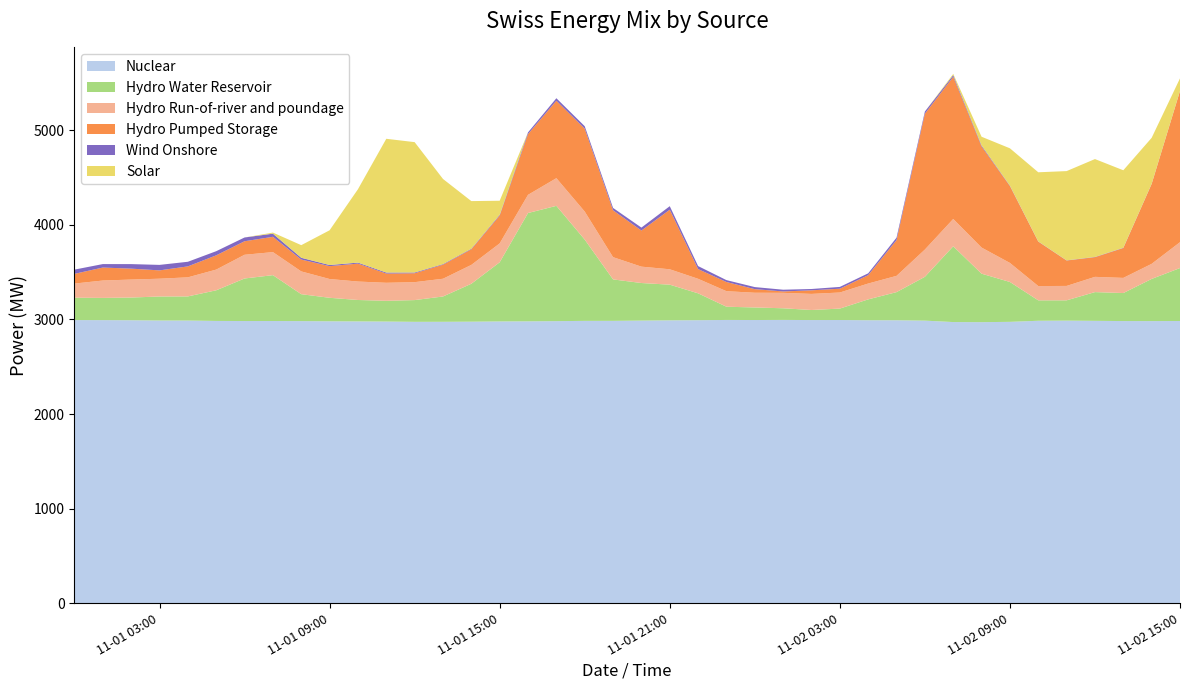

Reading left to right, list all the values displayed in this chart.

Nuclear: 2022-11-01 00:00=2992.8	2022-11-01 01:00=2992.2	2022-11-01 02:00=2991.0	2022-11-01 03:00=2988.3	2022-11-01 04:00=2987.9	2022-11-01 05:00=2983.7	2022-11-01 06:00=2982.7	2022-11-01 07:00=2982.9	2022-11-01 08:00=2981.8	2022-11-01 09:00=2979.9	2022-11-01 10:00=2978.7	2022-11-01 11:00=2977.2	2022-11-01 12:00=2974.3	2022-11-01 13:00=2974.6	2022-11-01 14:00=2975.9	2022-11-01 15:00=2978.4	2022-11-01 16:00=2979.4	2022-11-01 17:00=2981.4	2022-11-01 18:00=2984.4	2022-11-01 19:00=2984.6	2022-11-01 20:00=2987.4	2022-11-01 21:00=2990.1	2022-11-01 22:00=2991.5	2022-11-01 23:00=2994.1	2022-11-02 00:00=2993.4	2022-11-02 01:00=2994.4	2022-11-02 02:00=2993.1	2022-11-02 03:00=2993.5	2022-11-02 04:00=2991.1	2022-11-02 05:00=2990.9	2022-11-02 06:00=2986.9	2022-11-02 07:00=2971.8	2022-11-02 08:00=2970.7	2022-11-02 09:00=2974.1	2022-11-02 10:00=2985.5	2022-11-02 11:00=2987.0	2022-11-02 12:00=2984.7	2022-11-02 13:00=2982.4	2022-11-02 14:00=2982.0	2022-11-02 15:00=2983.1
Hydro Water Reservoir: 2022-11-01 00:00=236.6	2022-11-01 01:00=234.9	2022-11-01 02:00=240.0	2022-11-01 03:00=253.8	2022-11-01 04:00=255.0	2022-11-01 05:00=323.9	2022-11-01 06:00=449.8	2022-11-01 07:00=484.8	2022-11-01 08:00=284.6	2022-11-01 09:00=248.4	2022-11-01 10:00=226.4	2022-11-01 11:00=219.4	2022-11-01 12:00=229.8	2022-11-01 13:00=267.6	2022-11-01 14:00=400.8	2022-11-01 15:00=625.4	2022-11-01 16:00=1145.1	2022-11-01 17:00=1218.8	2022-11-01 18:00=859.0	2022-11-01 19:00=438.1	2022-11-01 20:00=397.1	2022-11-01 21:00=377.0	2022-11-01 22:00=284.1	2022-11-01 23:00=139.9	2022-11-02 00:00=132.7	2022-11-02 01:00=123.2	2022-11-02 02:00=106.2	2022-11-02 03:00=120.8	2022-11-02 04:00=220.6	2022-11-02 05:00=297.4	2022-11-02 06:00=463.3	2022-11-02 07:00=801.0	2022-11-02 08:00=512.5	2022-11-02 09:00=421.4	2022-11-02 10:00=215.8	2022-11-02 11:00=214.4	2022-11-02 12:00=303.8	2022-11-02 13:00=296.1	2022-11-02 14:00=445.8	2022-11-02 15:00=559.8
Hydro Run-of-river and poundage: 2022-11-01 00:00=149.3	2022-11-01 01:00=183.8	2022-11-01 02:00=190.0	2022-11-01 03:00=188.0	2022-11-01 04:00=201.7	2022-11-01 05:00=218.8	2022-11-01 06:00=250.7	2022-11-01 07:00=243.6	2022-11-01 08:00=240.8	2022-11-01 09:00=198.5	2022-11-01 10:00=195.0	2022-11-01 11:00=190.3	2022-11-01 12:00=189.5	2022-11-01 13:00=187.5	2022-11-01 14:00=199.3	2022-11-01 15:00=199.6	2022-11-01 16:00=192.3	2022-11-01 17:00=292.6	2022-11-01 18:00=296.3	2022-11-01 19:00=235.2	2022-11-01 20:00=173.0	2022-11-01 21:00=162.7	2022-11-01 22:00=153.5	2022-11-01 23:00=164.2	2022-11-02 00:00=155.6	2022-11-02 01:00=163.3	2022-11-02 02:00=170.2	2022-11-02 03:00=169.9	2022-11-02 04:00=167.4	2022-11-02 05:00=171.9	2022-11-02 06:00=288.1	2022-11-02 07:00=288.8	2022-11-02 08:00=276.1	2022-11-02 09:00=201.3	2022-11-02 10:00=151.1	2022-11-02 11:00=152.4	2022-11-02 12:00=161.2	2022-11-02 13:00=160.1	2022-11-02 14:00=159.4	2022-11-02 15:00=273.3
Hydro Pumped Storage: 2022-11-01 00:00=102.7	2022-11-01 01:00=137.2	2022-11-01 02:00=115.4	2022-11-01 03:00=88.0	2022-11-01 04:00=115.8	2022-11-01 05:00=150.6	2022-11-01 06:00=142.9	2022-11-01 07:00=161.6	2022-11-01 08:00=125.3	2022-11-01 09:00=135.9	2022-11-01 10:00=189.7	2022-11-01 11:00=97.8	2022-11-01 12:00=94.0	2022-11-01 13:00=148.4	2022-11-01 14:00=164.9	2022-11-01 15:00=294.0	2022-11-01 16:00=642.0	2022-11-01 17:00=818.3	2022-11-01 18:00=876.4	2022-11-01 19:00=495.4	2022-11-01 20:00=381.4	2022-11-01 21:00=629.7	2022-11-01 22:00=102.6	2022-11-01 23:00=97.1	2022-11-02 00:00=38.2	2022-11-02 01:00=14.6	2022-11-02 02:00=37.9	2022-11-02 03:00=40.2	2022-11-02 04:00=88.6	2022-11-02 05:00=377.8	2022-11-02 06:00=1436.1	2022-11-02 07:00=1502.5	2022-11-02 08:00=1068.4	2022-11-02 09:00=812.5	2022-11-02 10:00=469.8	2022-11-02 11:00=268.3	2022-11-02 12:00=207.9	2022-11-02 13:00=315.5	2022-11-02 14:00=844.0	2022-11-02 15:00=1597.5
Wind Onshore: 2022-11-01 00:00=44.8	2022-11-01 01:00=36.6	2022-11-01 02:00=48.0	2022-11-01 03:00=58.0	2022-11-01 04:00=48.7	2022-11-01 05:00=43.8	2022-11-01 06:00=39.8	2022-11-01 07:00=33.4	2022-11-01 08:00=18.8	2022-11-01 09:00=12.1	2022-11-01 10:00=10.5	2022-11-01 11:00=10.5	2022-11-01 12:00=7.9	2022-11-01 13:00=6.2	2022-11-01 14:00=6.0	2022-11-01 15:00=8.1	2022-11-01 16:00=18.0	2022-11-01 17:00=26.6	2022-11-01 18:00=26.0	2022-11-01 19:00=25.0	2022-11-01 20:00=31.4	2022-11-01 21:00=37.2	2022-11-01 22:00=31.9	2022-11-01 23:00=19.8	2022-11-02 00:00=21.7	2022-11-02 01:00=18.4	2022-11-02 02:00=14.0	2022-11-02 03:00=18.9	2022-11-02 04:00=19.3	2022-11-02 05:00=25.9	2022-11-02 06:00=23.0	2022-11-02 07:00=17.6	2022-11-02 08:00=10.8	2022-11-02 09:00=4.3	2022-11-02 10:00=2.0	2022-11-02 11:00=1.9	2022-11-02 12:00=2.8	2022-11-02 13:00=2.8	2022-11-02 14:00=2.4	2022-11-02 15:00=2.1
Solar: 2022-11-01 00:00=0.0	2022-11-01 01:00=0.0	2022-11-01 02:00=0.0	2022-11-01 03:00=0.0	2022-11-01 04:00=0.0	2022-11-01 05:00=0.0	2022-11-01 06:00=0.0	2022-11-01 07:00=11.2	2022-11-01 08:00=133.4	2022-11-01 09:00=367.0	2022-11-01 10:00=775.6	2022-11-01 11:00=1413.8	2022-11-01 12:00=1378.0	2022-11-01 13:00=900.1	2022-11-01 14:00=503.5	2022-11-01 15:00=148.7	2022-11-01 16:00=0.0	2022-11-01 17:00=0.0	2022-11-01 18:00=0.0	2022-11-01 19:00=0.0	2022-11-01 20:00=0.0	2022-11-01 21:00=0.0	2022-11-01 22:00=0.0	2022-11-01 23:00=0.0	2022-11-02 00:00=0.0	2022-11-02 01:00=0.0	2022-11-02 02:00=0.0	2022-11-02 03:00=0.0	2022-11-02 04:00=0.0	2022-11-02 05:00=0.0	2022-11-02 06:00=0.0	2022-11-02 07:00=13.1	2022-11-02 08:00=92.2	2022-11-02 09:00=394.8	2022-11-02 10:00=730.8	2022-11-02 11:00=943.4	2022-11-02 12:00=1034.3	2022-11-02 13:00=819.5	2022-11-02 14:00=485.6	2022-11-02 15:00=132.1